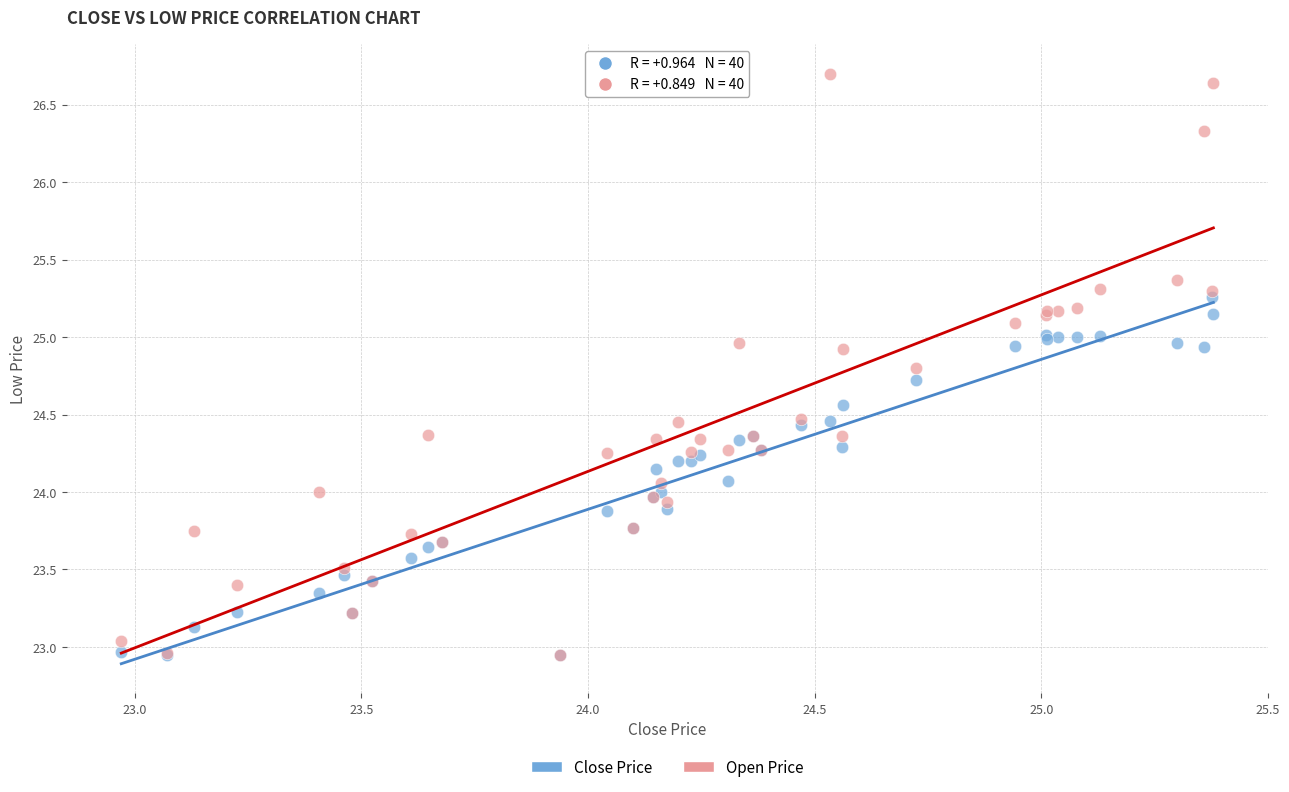

What are all the series names shown in the legend?

Close Price, Open Price